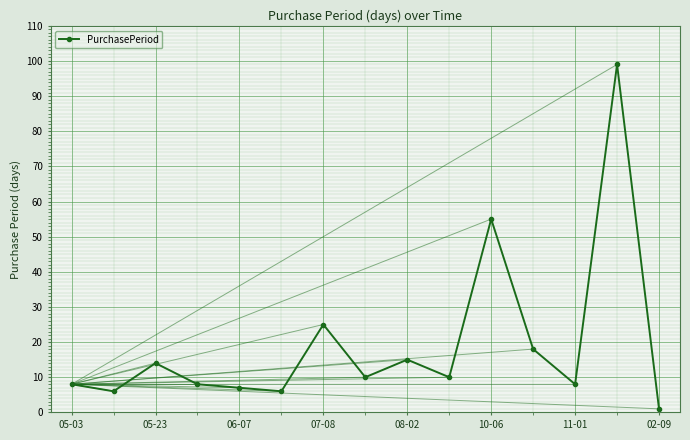

How many points are higher than both their immediate neighbors (excluding endpoints)?

5